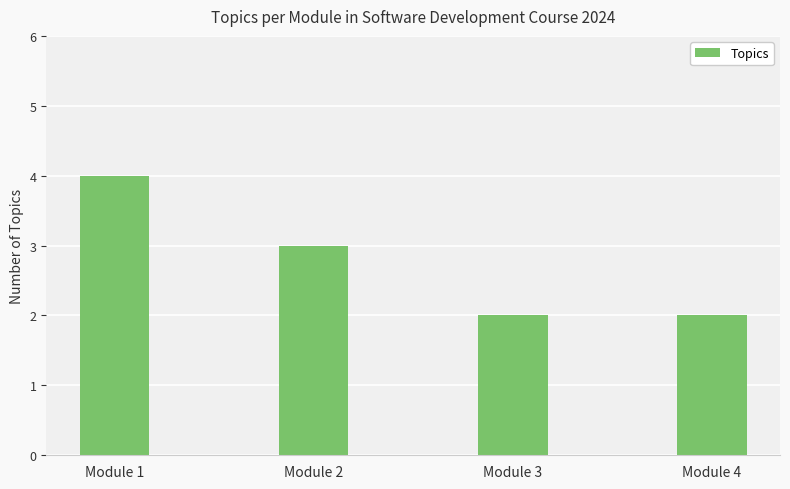

What is the sum of the values at Module 2 and Module 3?

5